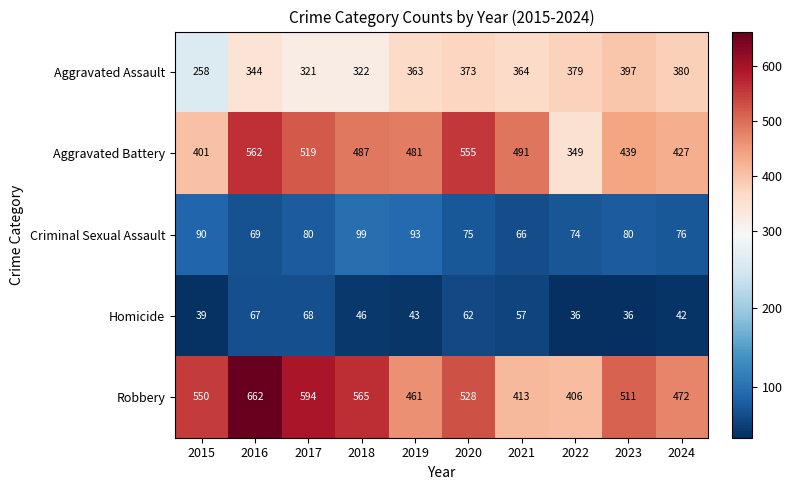

Which category has the highest value across all series?

2016